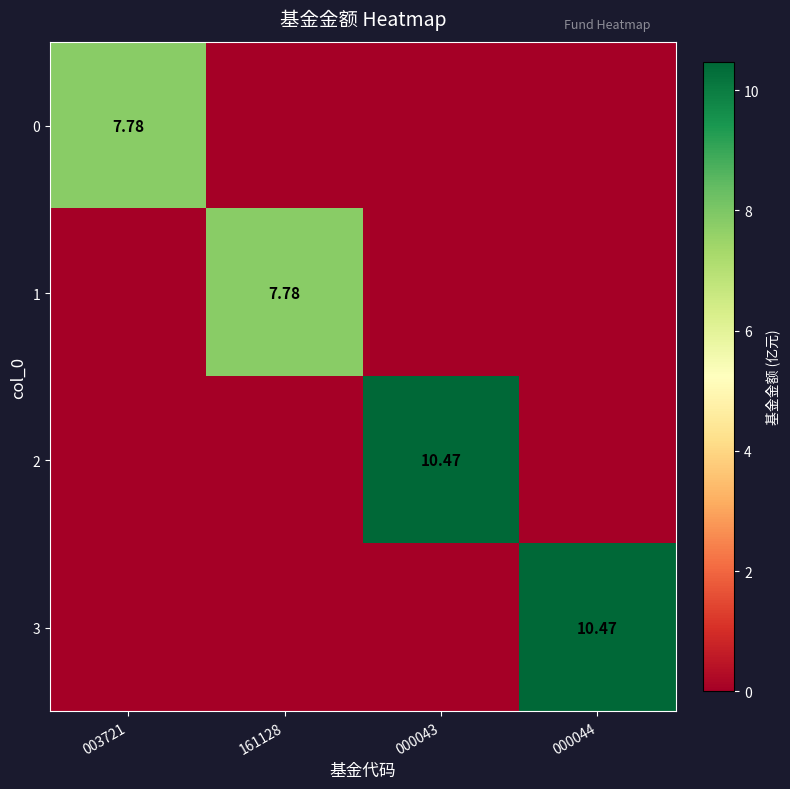

What is the sum of the 3 values at 000044 and 003721?

10.5